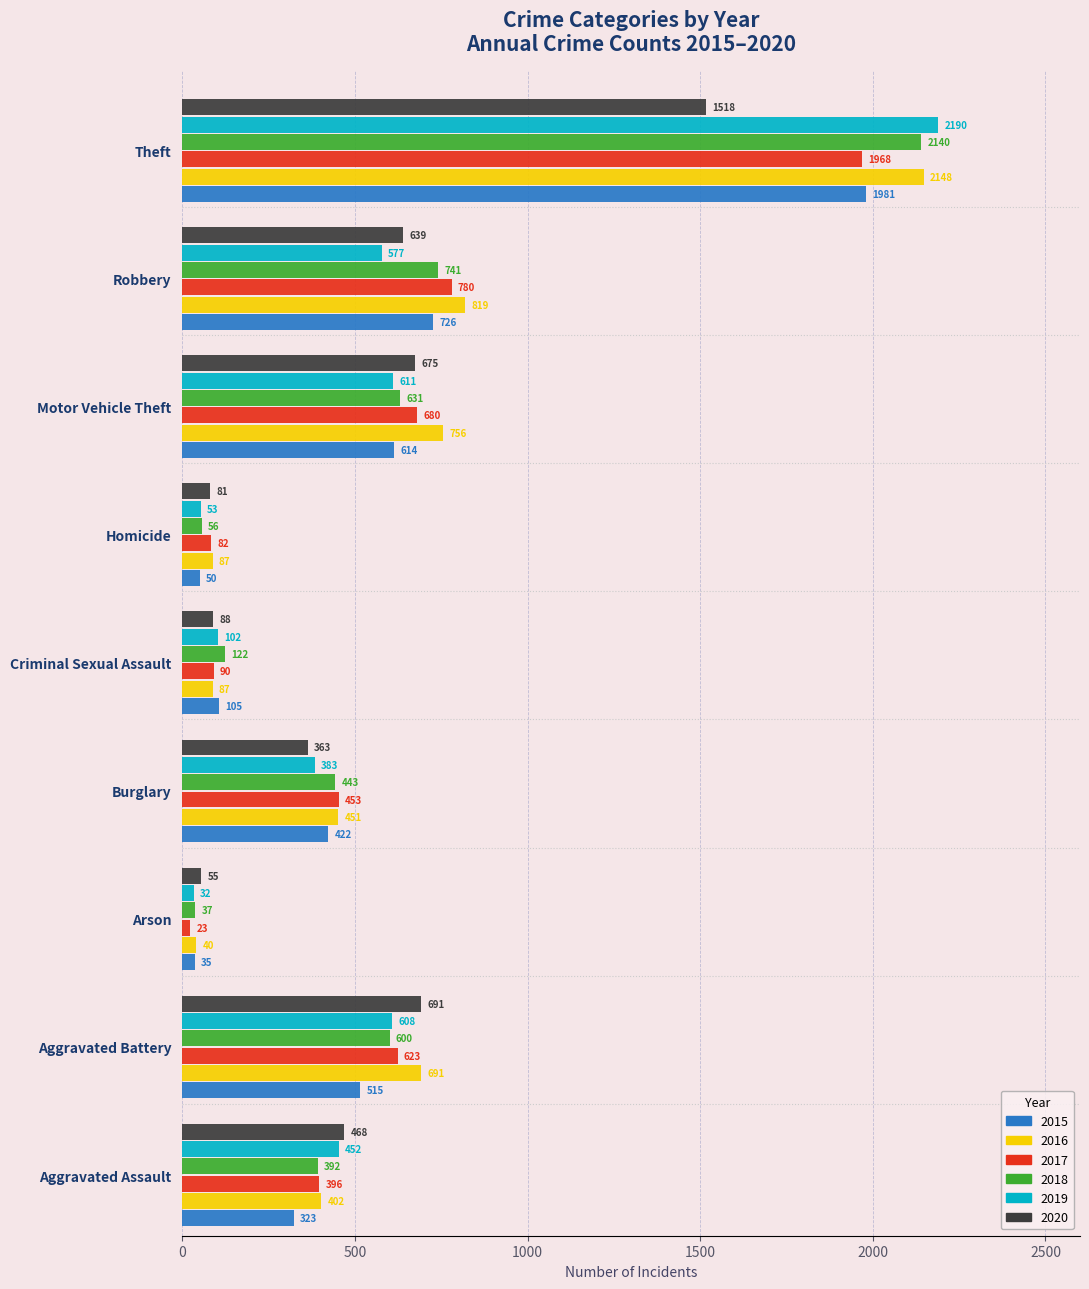

At how many categories does at least one series exceed 227?

6